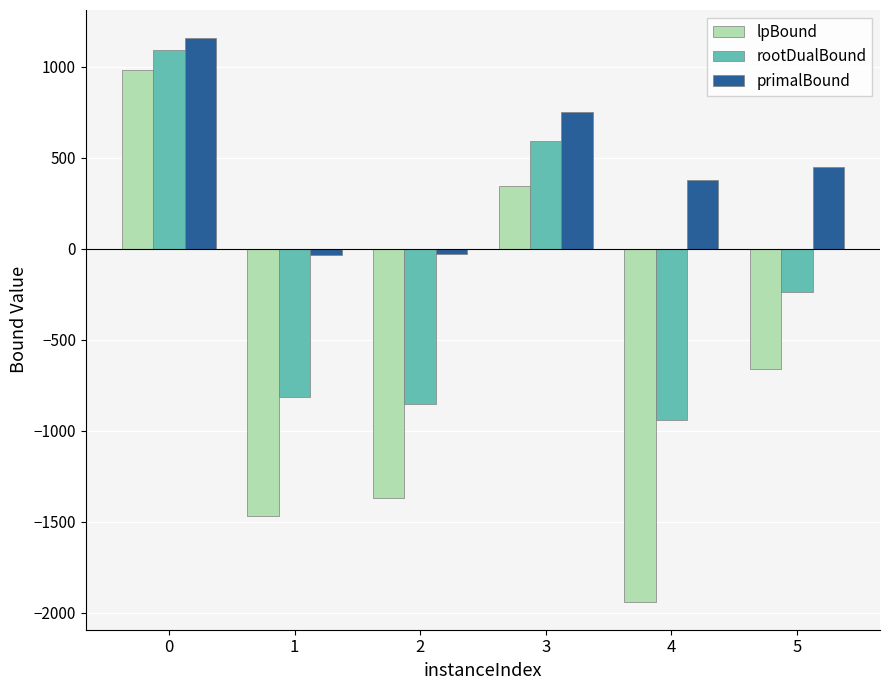

What is the total value across all series at 3?

1691.4